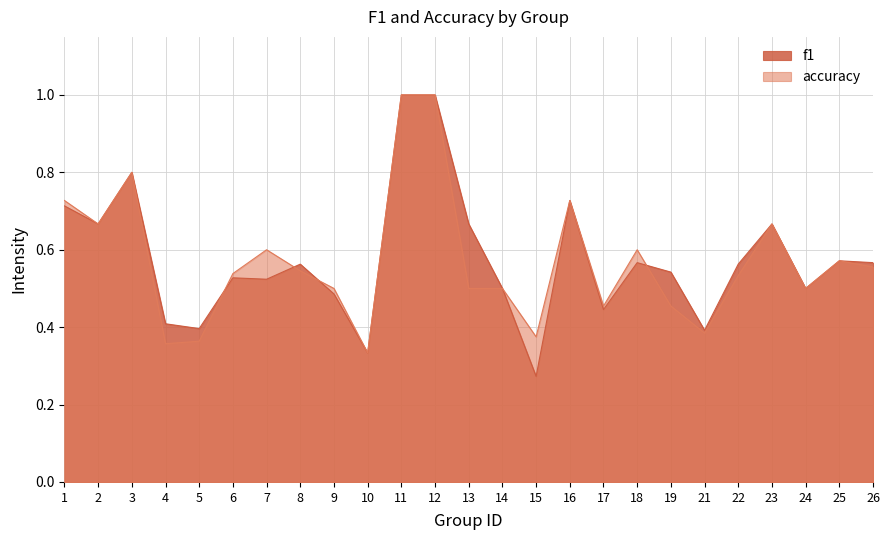

True or false: accuracy and f1 intersect in this chart.

True